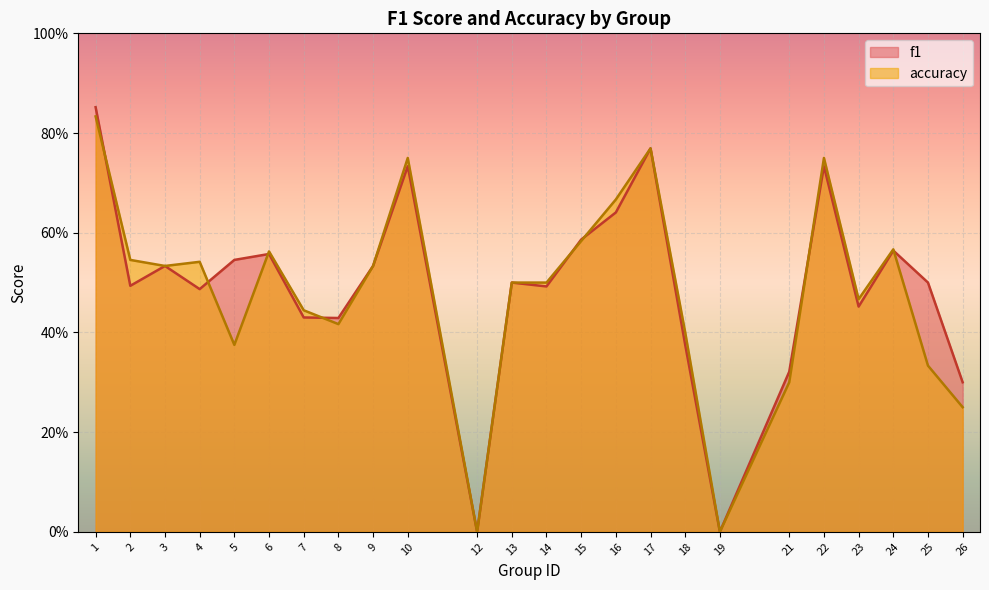

Is it true that accuracy equals -0.4 at 19?

False